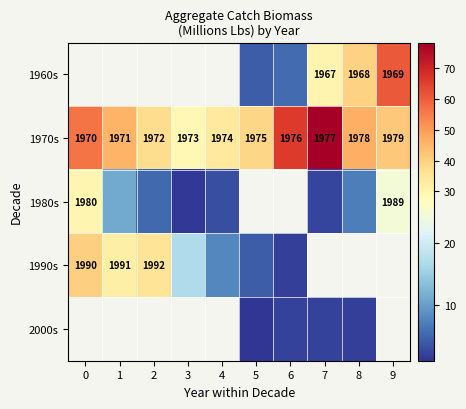

What value does the 1960s series have at 7?

30.0